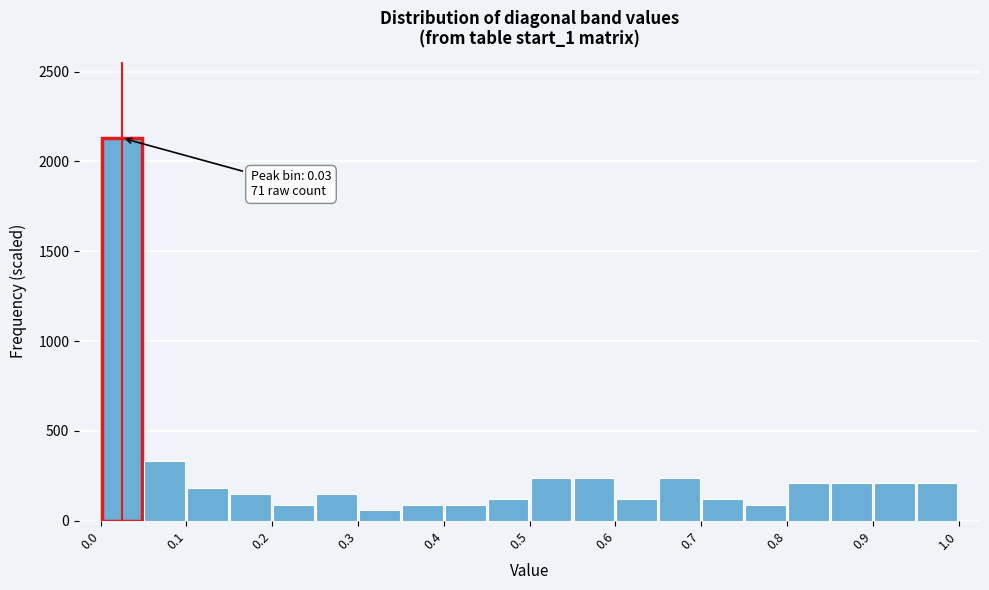

Over which range of the x-axis is the bar tallest?

0.00 to 0.05